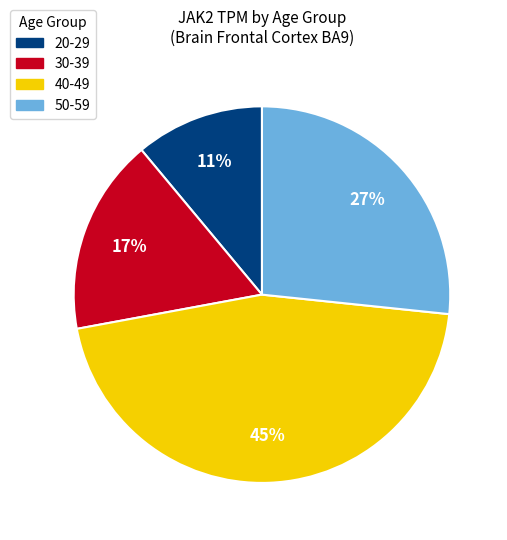

Rank the categories by value from highest to lowest.

40-49, 50-59, 30-39, 20-29